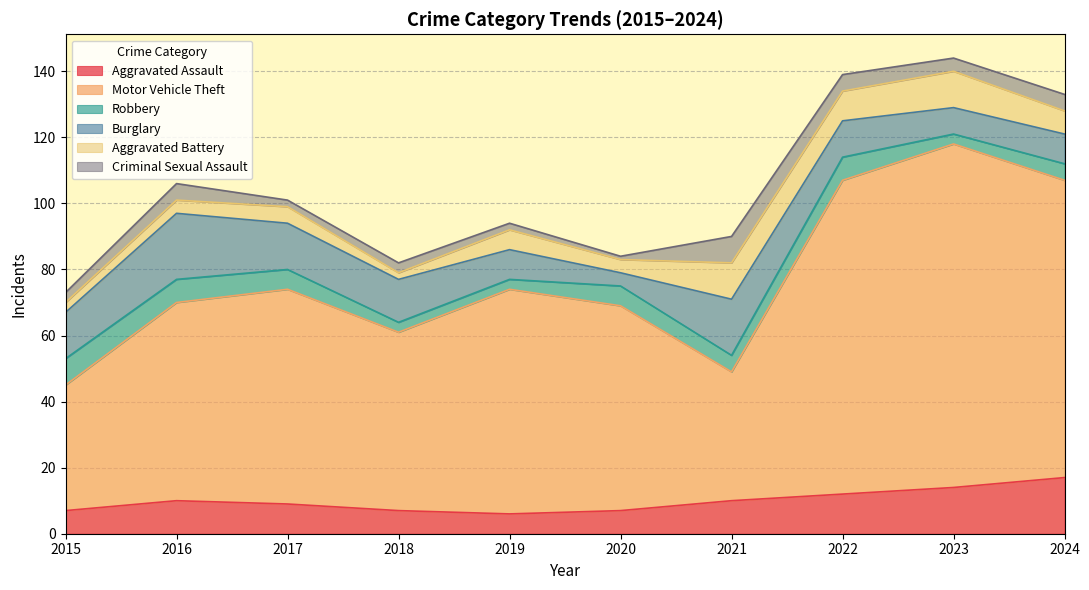

What is the sum of the Motor Vehicle Theft values at 2024 and 2020?

152